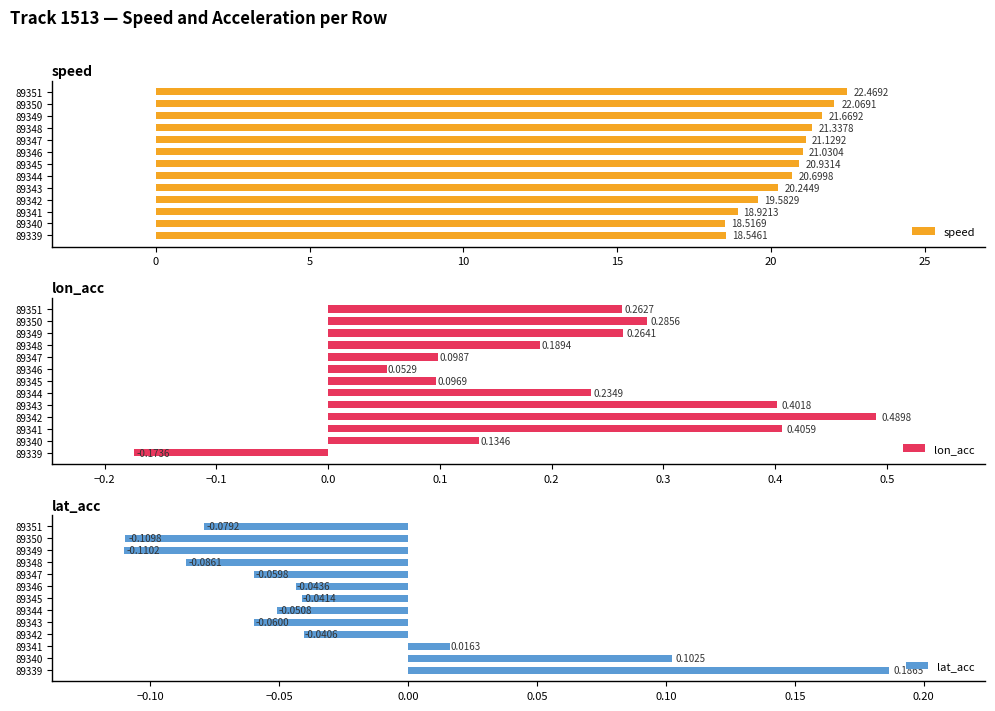

What is the average value of the lon_acc series?

0.2